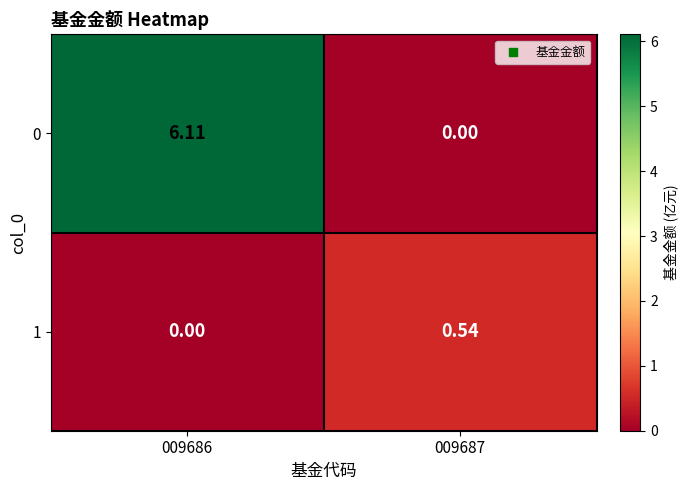

How many positive values does the 0 series have?

1